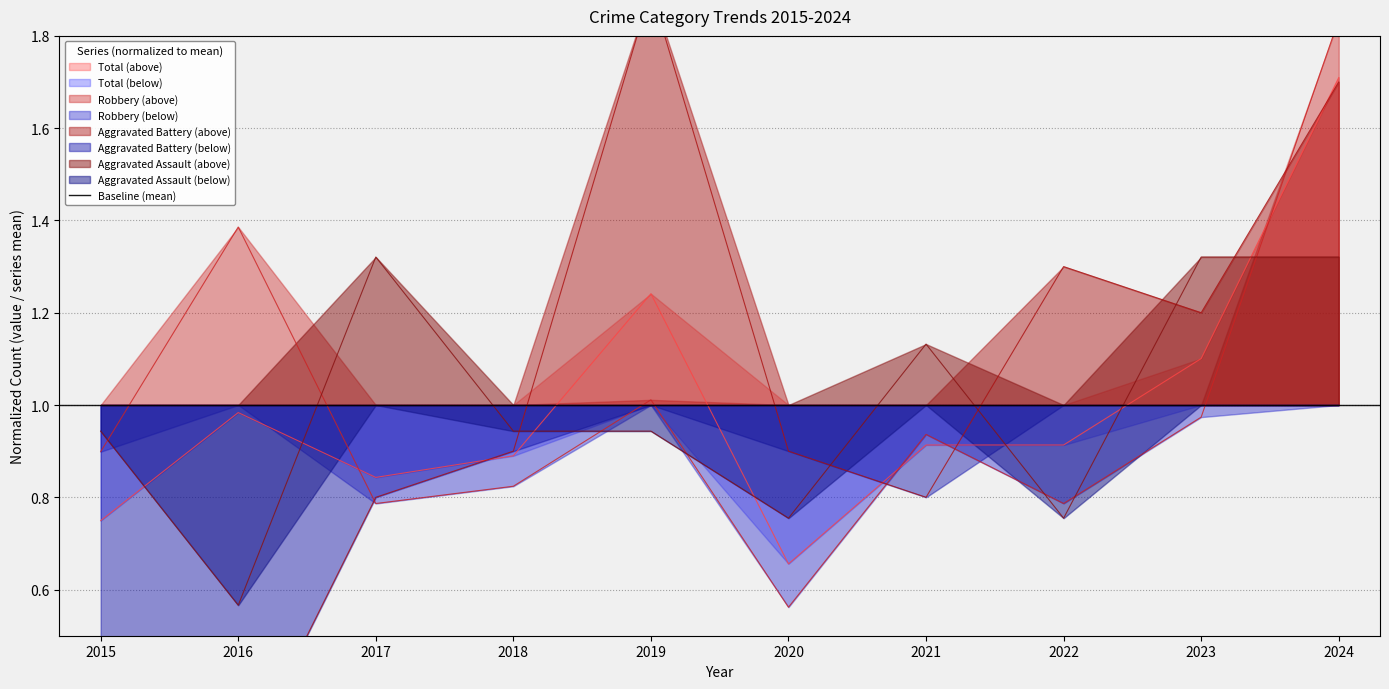

Which category has the highest value in the Total series?

2024